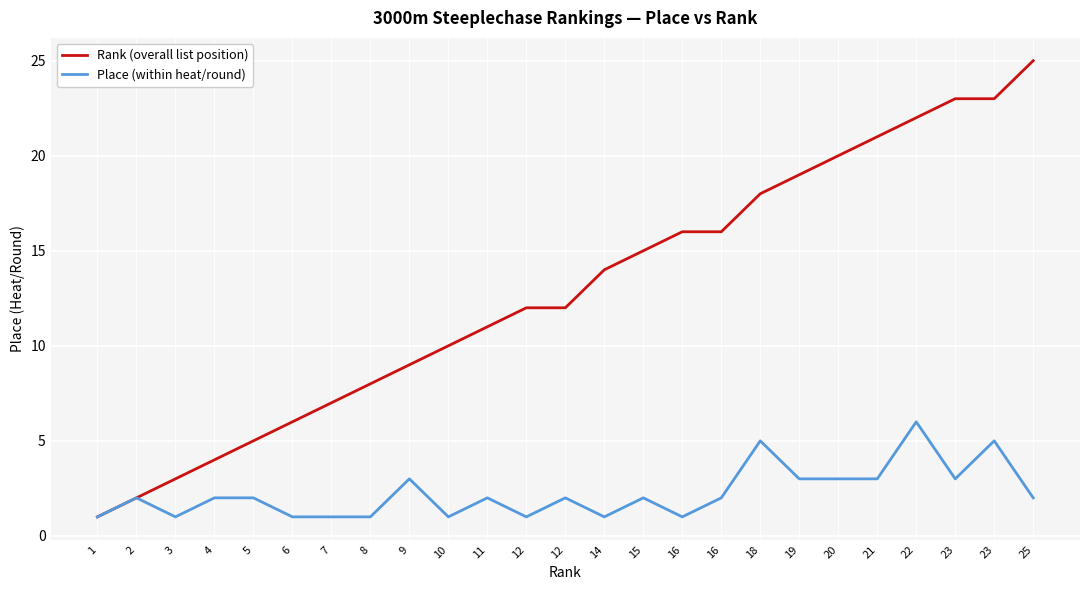

What is the difference between the Rank (overall list position) values at 1 and 2?

1